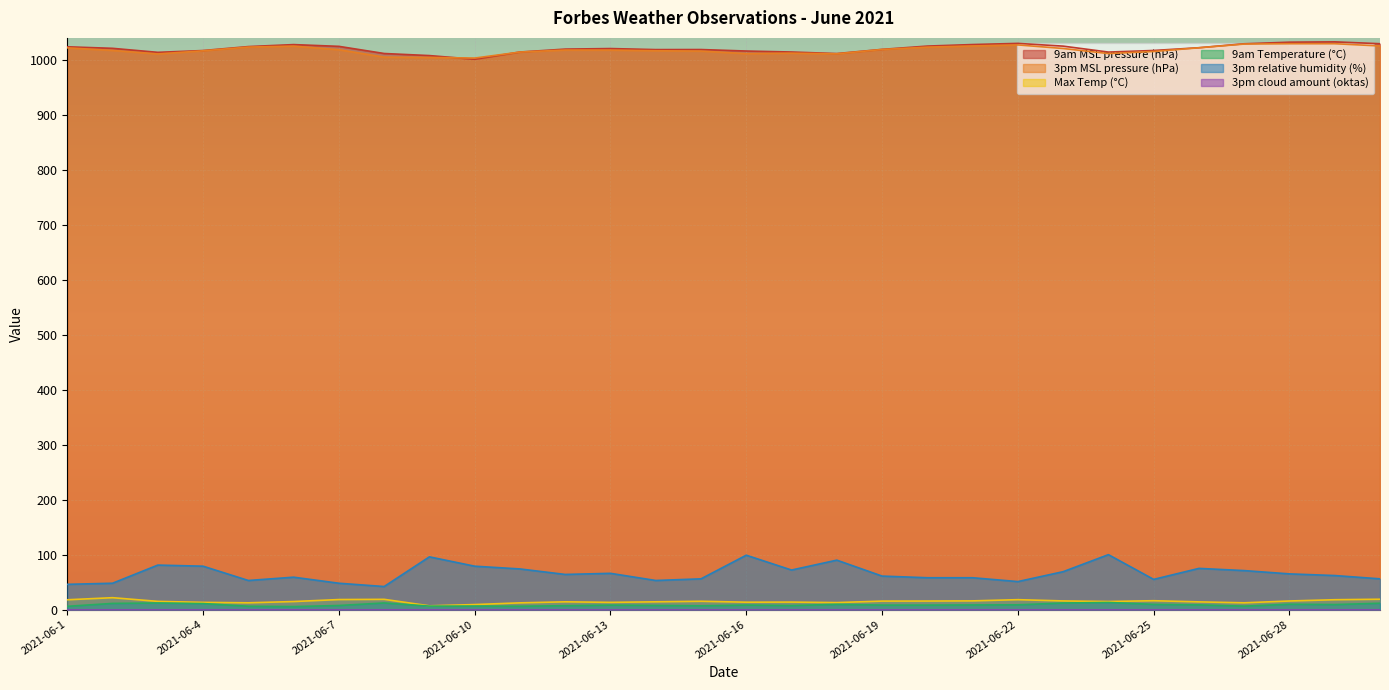

Reading right to left, what are all the values shown in this chart?

9am MSL pressure (hPa): 1029.4	1032.8	1032.2	1029.3	1022.1	1017.1	1014.2	1025.0	1030.0	1027.9	1025.1	1019.1	1011.5	1014.3	1016.1	1018.8	1018.7	1020.6	1019.6	1014.3	1001.1	1007.8	1011.6	1024.6	1027.8	1024.2	1017.0	1013.7	1021.0	1023.8
3pm MSL pressure (hPa): 1025.3	1029.4	1029.4	1028.8	1022.0	1015.3	1011.5	1020.7	1027.2	1025.3	1023.2	1018.9	1011.0	1012.2	1011.4	1016.0	1016.6	1017.8	1017.9	1014.2	1003.3	1004.4	1005.0	1018.5	1025.0	1023.3	1016.5	1010.8	1017.2	1021.9
Max Temp (°C): 18.9	18.0	15.7	12.4	14.1	16.2	14.8	15.8	18.1	15.9	15.6	15.5	12.8	13.7	13.5	15.2	14.2	13.2	14.2	12.3	9.2	6.9	18.7	18.3	14.7	12.4	13.2	15.0	21.7	17.9
9am Temperature (°C): 11.6	9.2	9.8	6.3	8.6	9.5	13.0	12.0	8.7	8.5	8.2	8.2	9.6	7.4	8.3	6.9	7.6	8.2	7.1	6.1	6.4	6.4	12.1	7.5	5.5	6.1	11.0	12.0	11.3	6.0
3pm relative humidity (%): 56.0	62.0	65.0	71.0	75.0	55.0	100.0	69.0	51.0	58.0	58.0	61.0	90.0	72.0	99.0	56.0	53.0	66.0	64.0	74.0	79.0	96.0	42.0	48.0	59.0	53.0	79.0	81.0	48.0	46.0